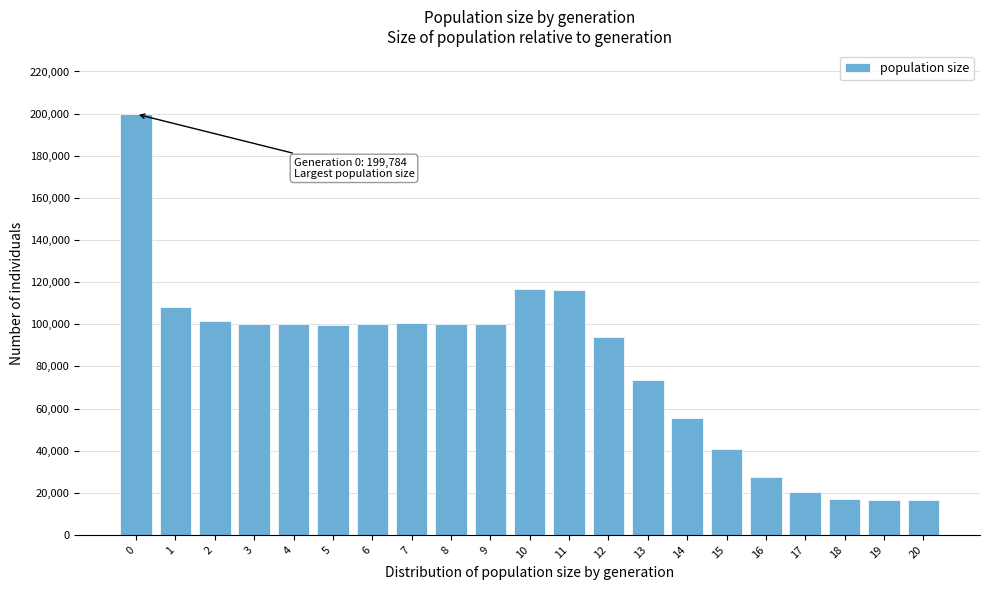

What is the minimum value shown in the chart?

16500